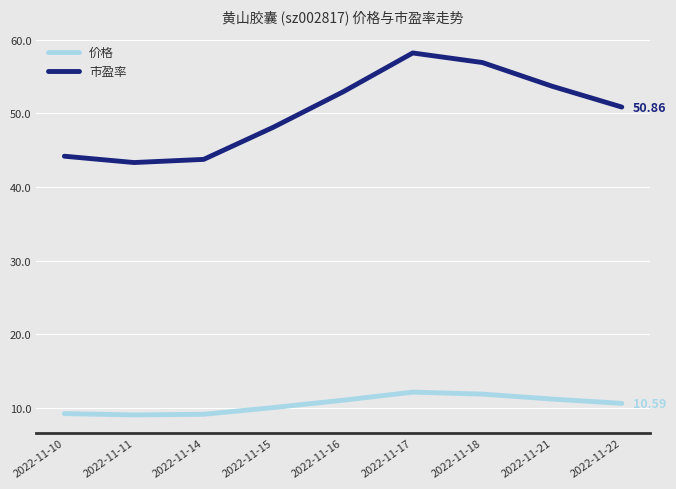

What is the lowest value of the 价格 series?

9.0